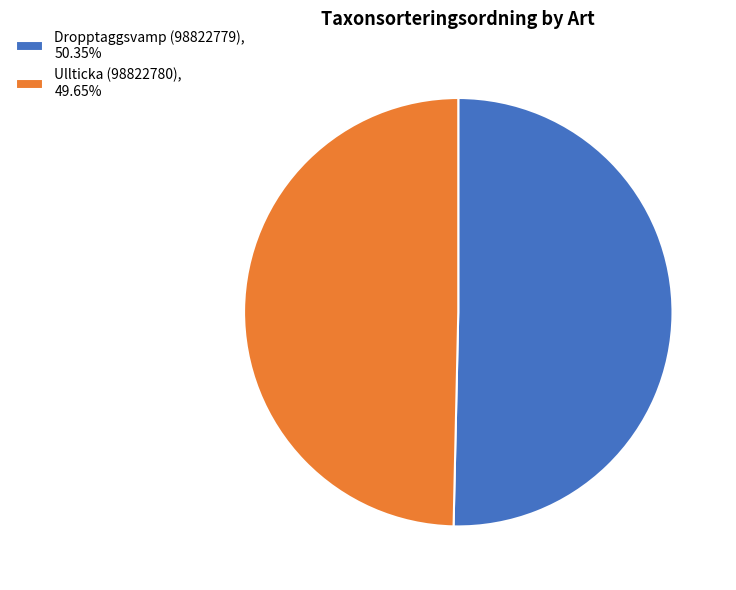

What is the ratio of the value at Ullticka (98822780) to the value at Dropptaggsvamp (98822779)?

1.0